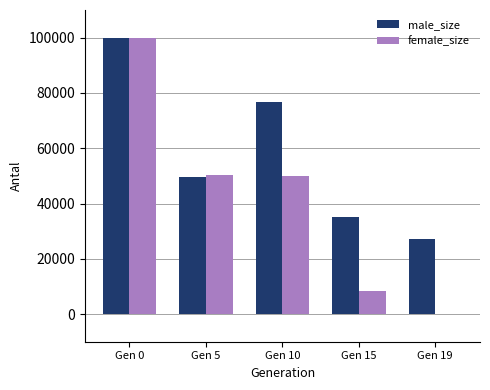

The male_size series shows 12797 at Gen 15. True or false?

False